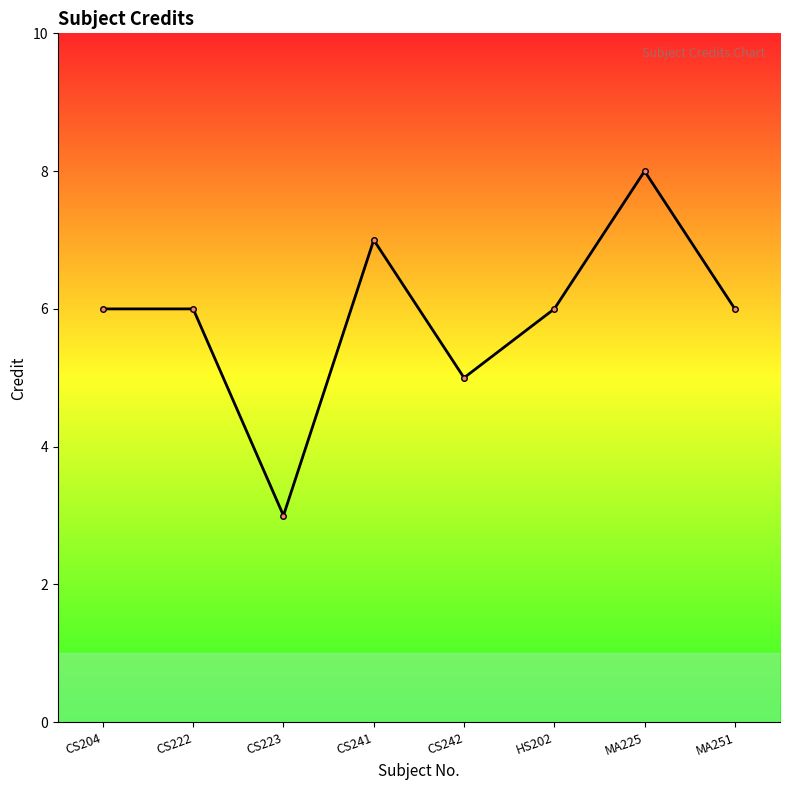

How many distinct data groups are displayed?

1